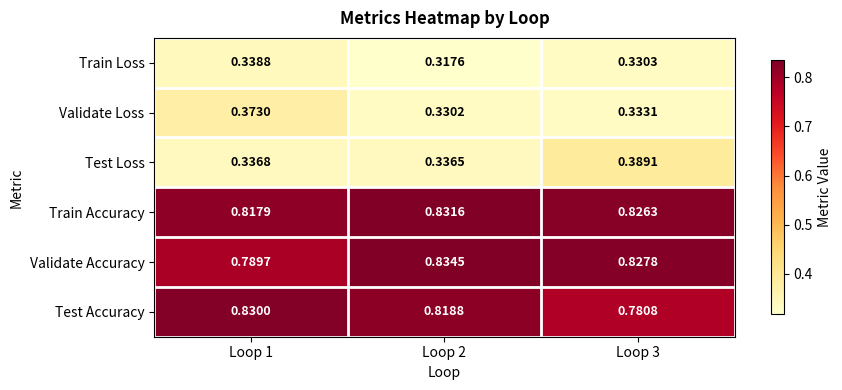

Which series has the largest total across all categories?

Train Accuracy